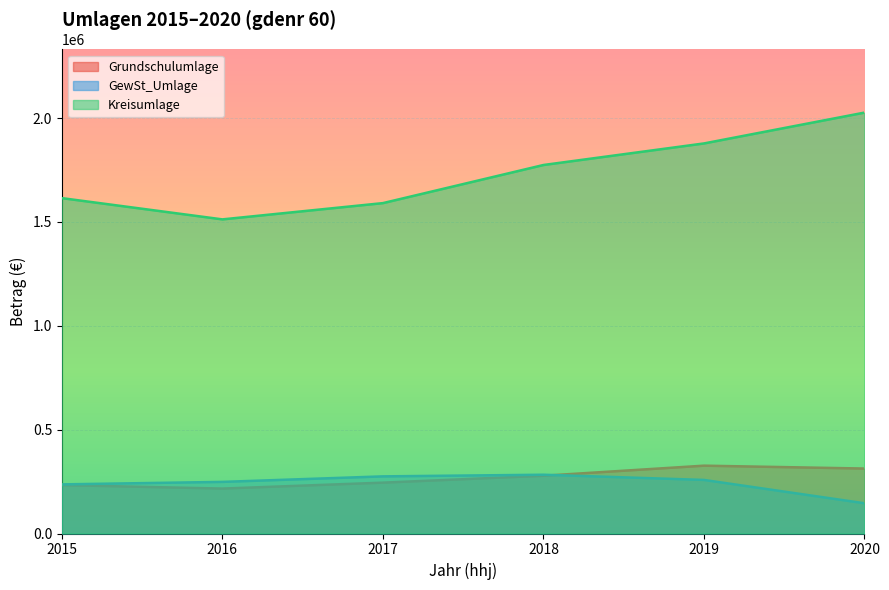

What are all the series names shown in the legend?

Grundschulumlage, GewSt_Umlage, Kreisumlage